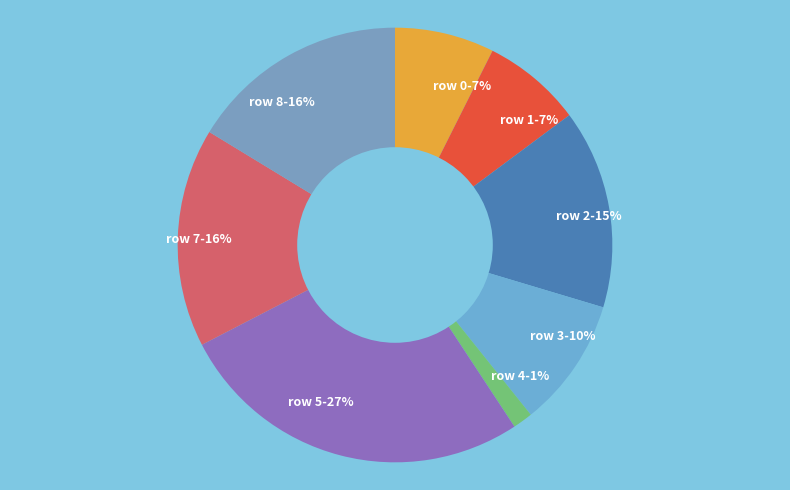

True or false: row 8 accounts for 7% of the total.

False